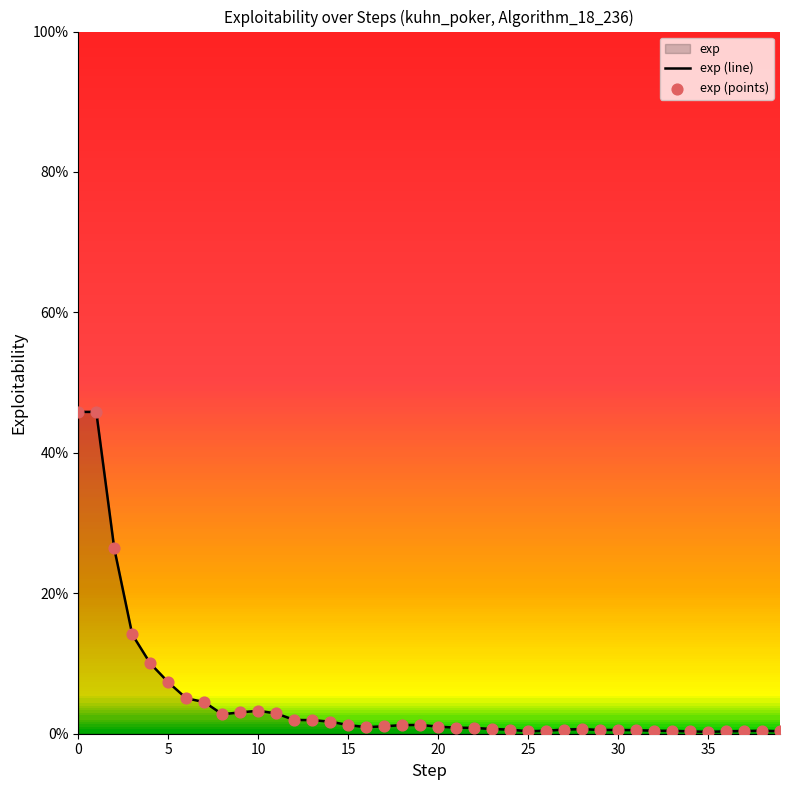

Which series has the largest total across all categories?

exp (line)